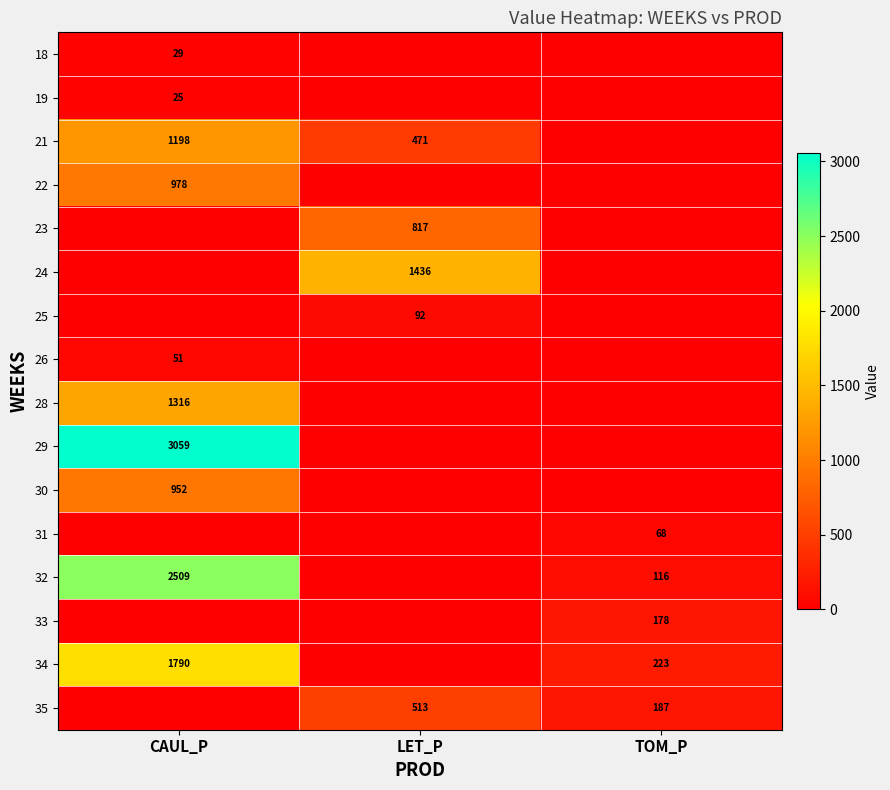

True or false: 28 has a value of 2352 at CAUL_P.

False